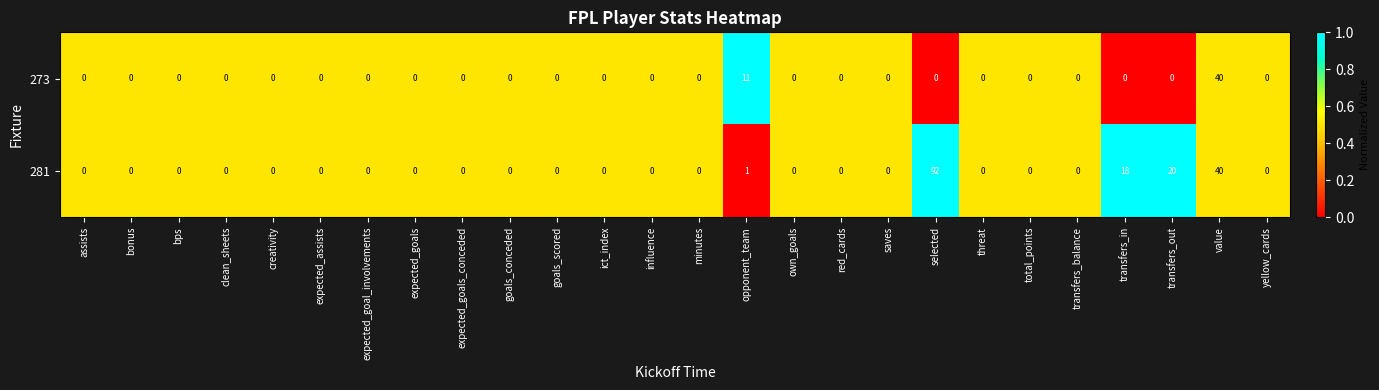

Is the value of 281 at value greater than the value of 273 at ict_index?

Yes